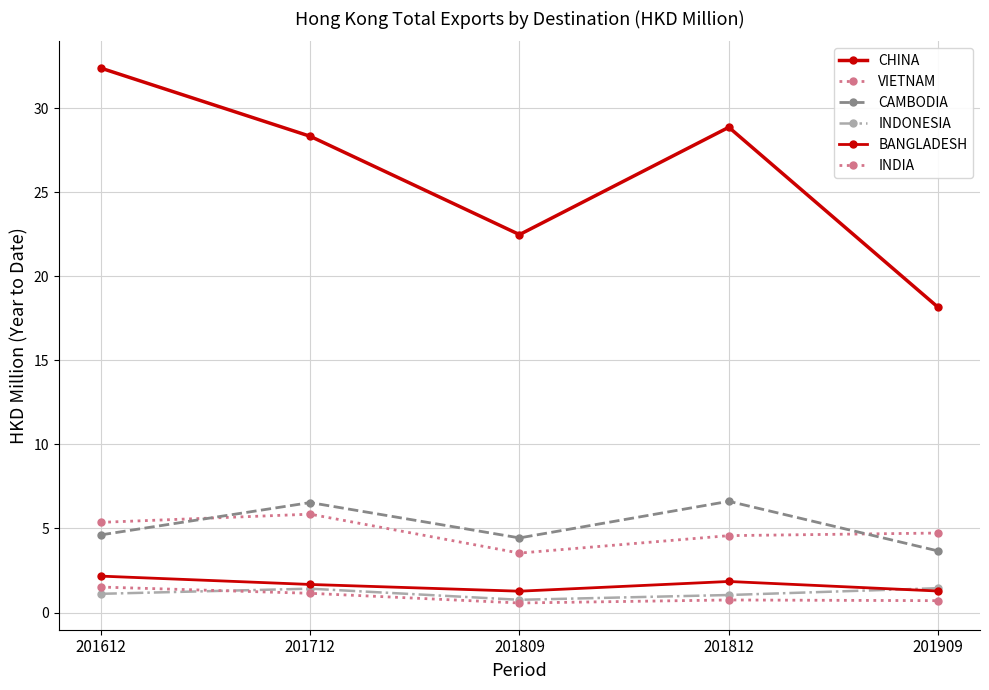

True or false: CHINA has a value of 32.4 at 201612.

True